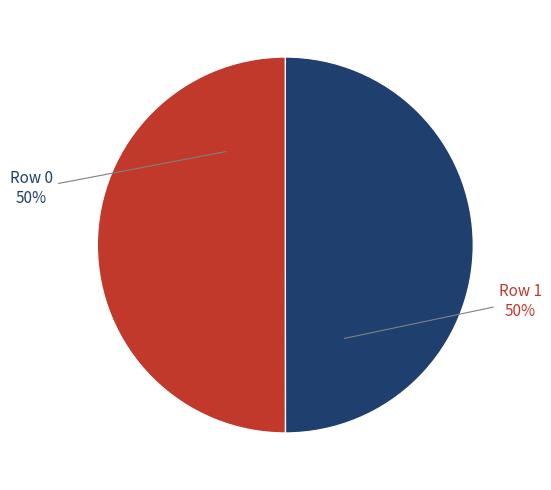

To the nearest percent, what portion does Row 0 represent?

50%